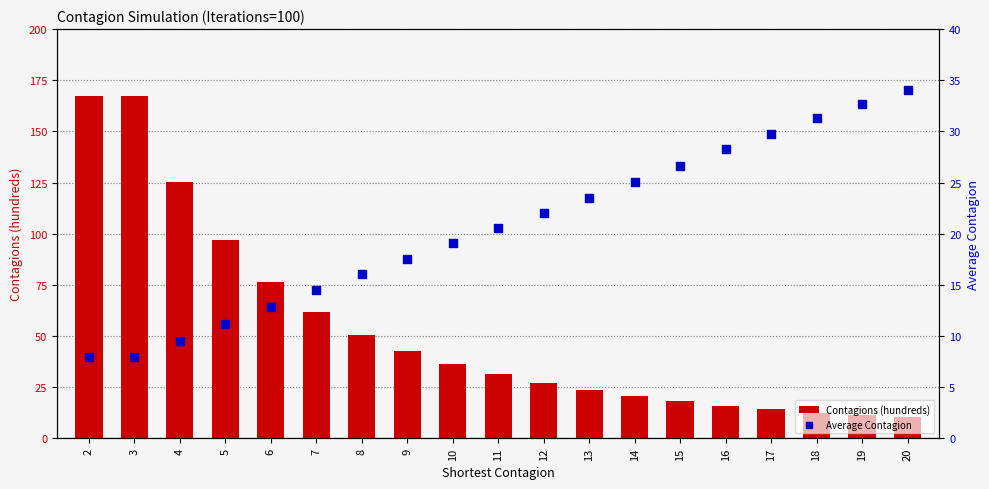

At which category is the sum across all series the highest?

2